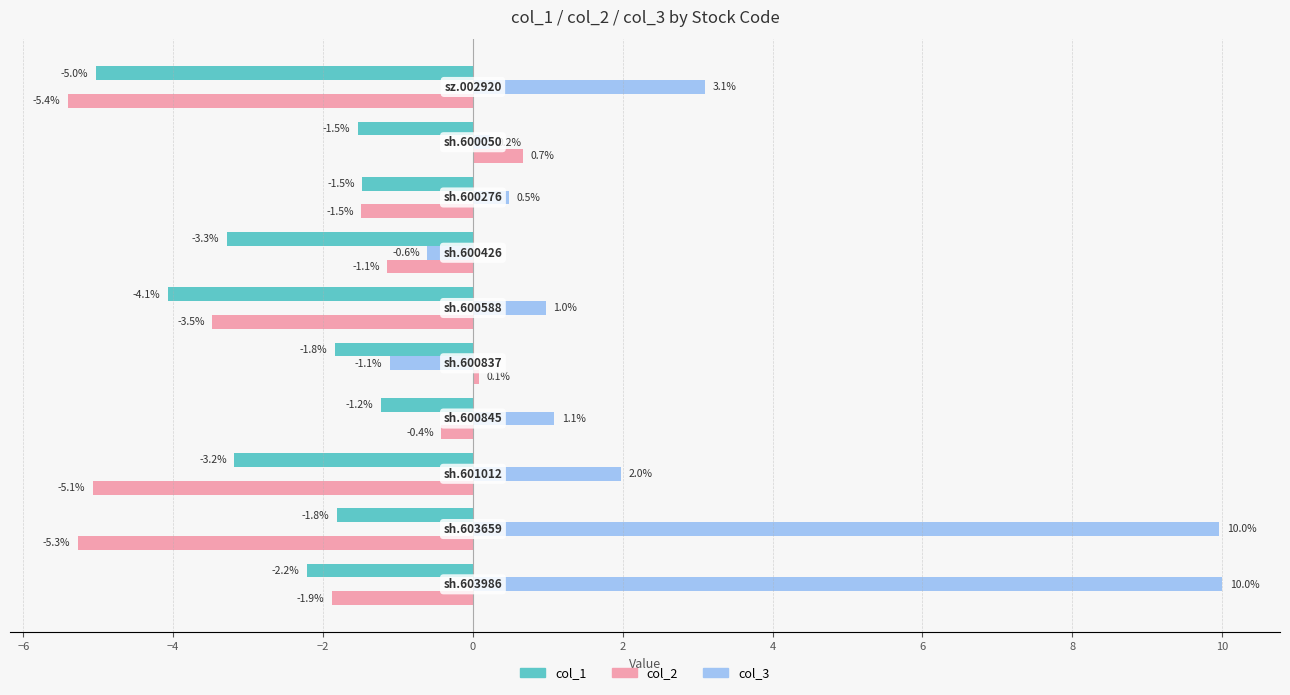

What is the average value of the col_1 series?

-2.6